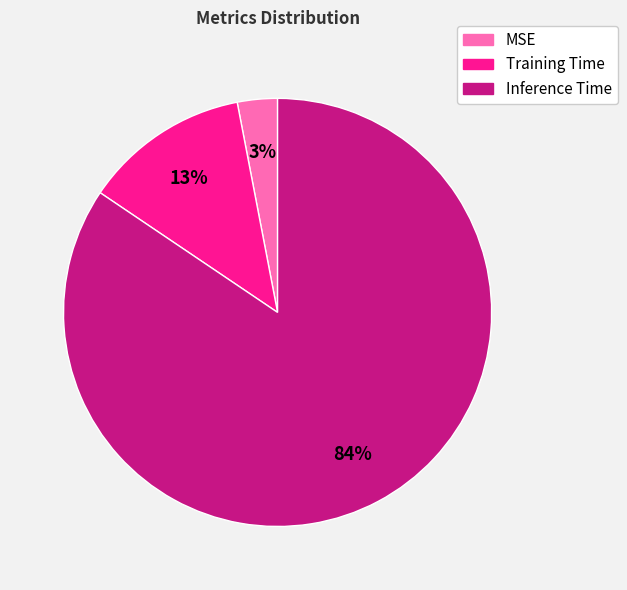

Do Training Time and MSE together represent more than half of the pie?

No